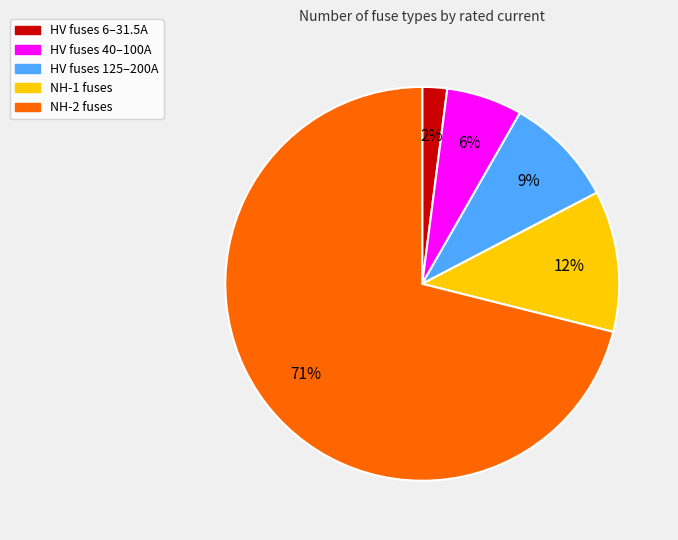

To the nearest percent, what is the average slice percentage?

20%